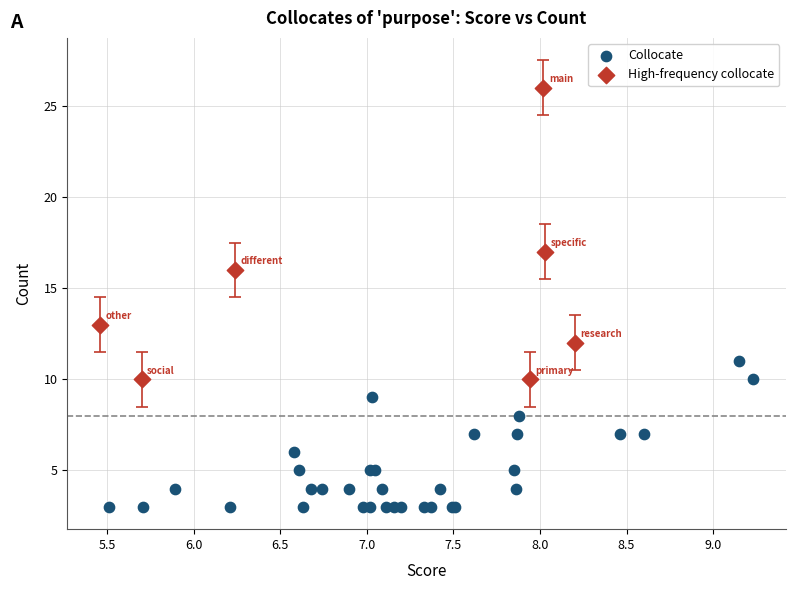

Which series has the largest Y range (max minus min)?

High-frequency collocate